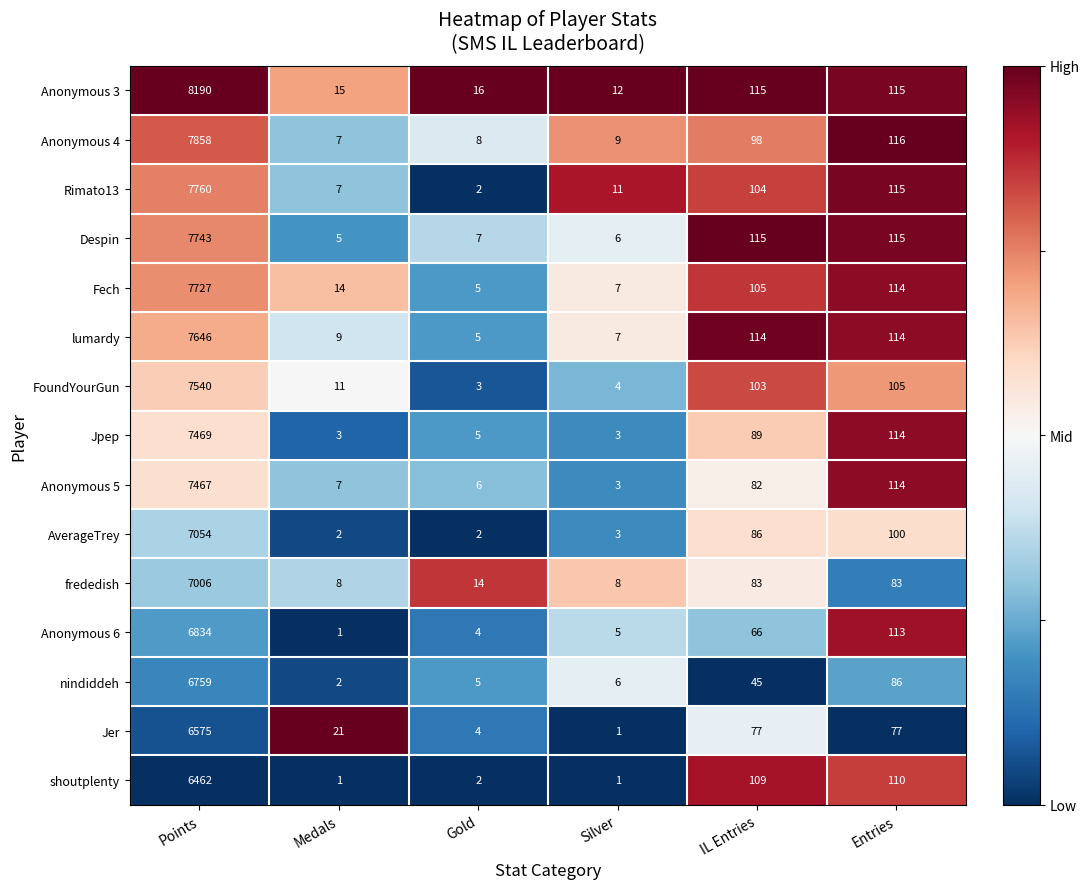

The nindiddeh series shows 86 at Entries. True or false?

True